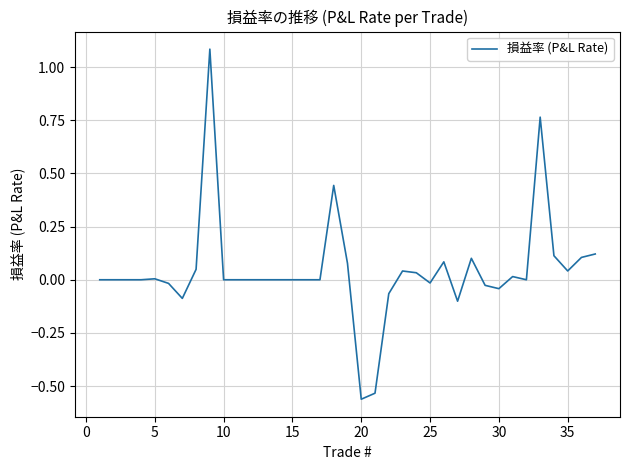

What is the difference between the maximum and minimum values?

1.6